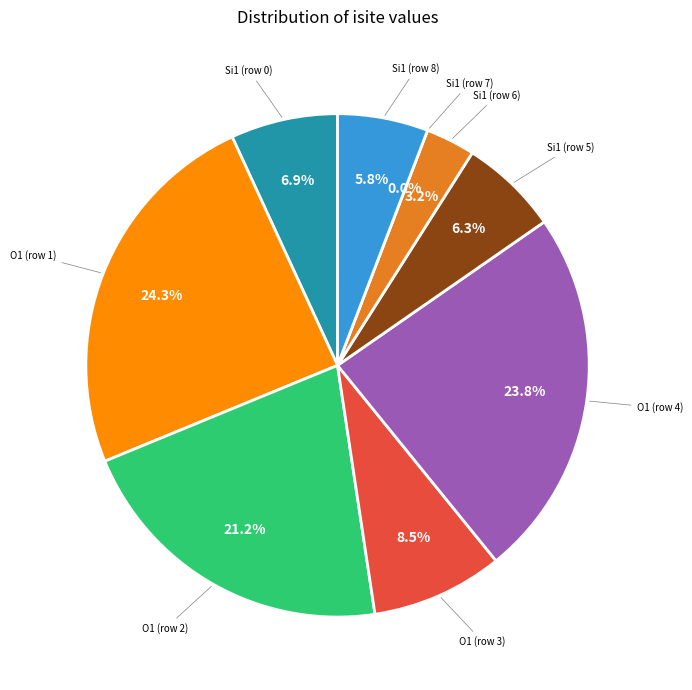

Between O1 (row 1) and O1 (row 4), which is larger?

O1 (row 1)